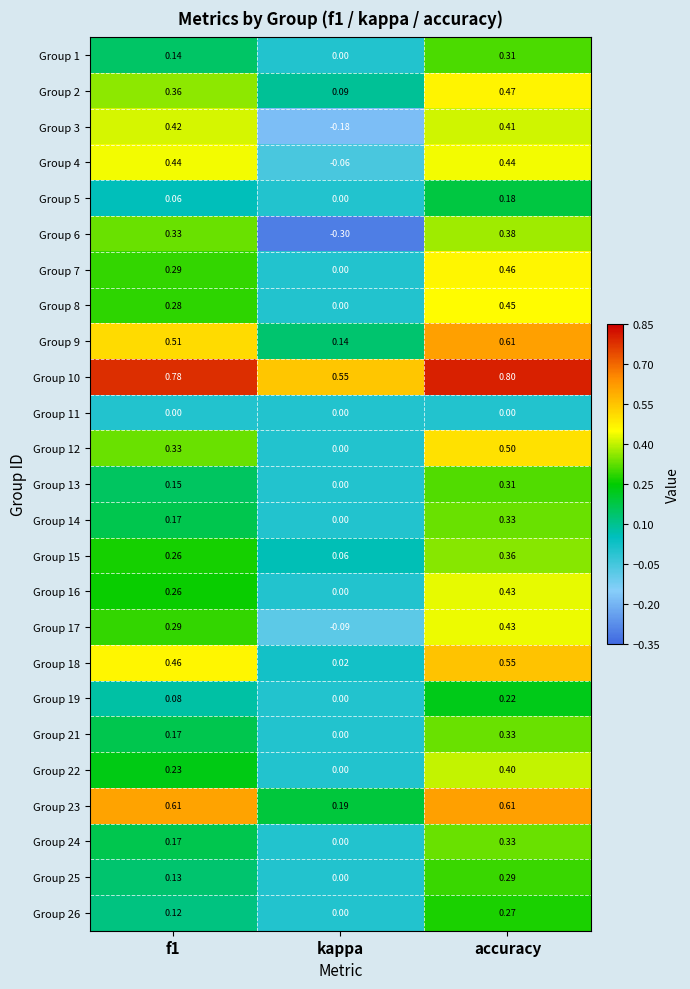

Where is Group 4 nearest to the value 0?

kappa